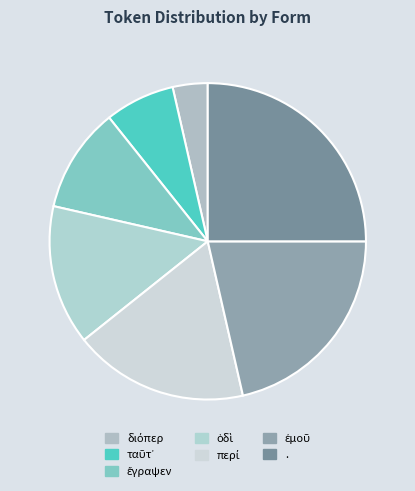

How many slices are in this pie chart?

7